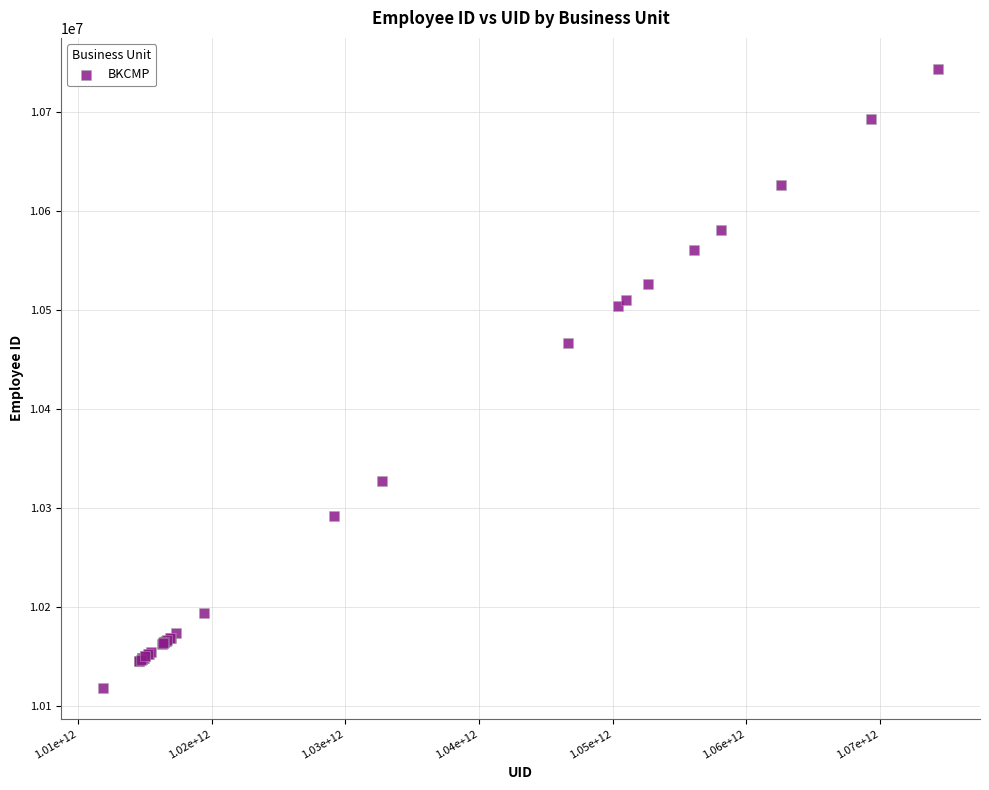

What Y value in the scatter plot is closest to 10430966?

10466535